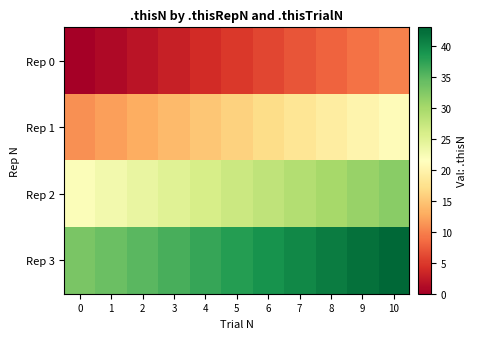

How many categories are shown in the chart?

11